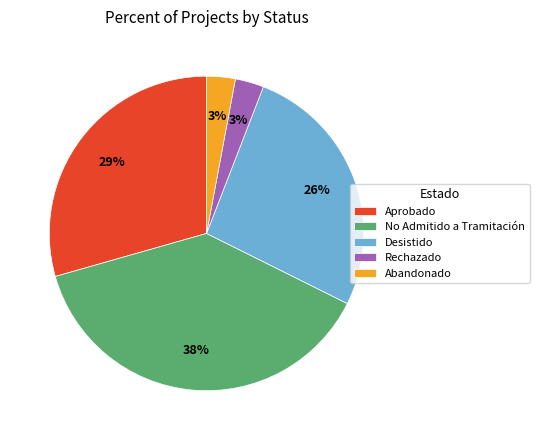

Is the sum of Abandonado and Desistido greater than half?

No